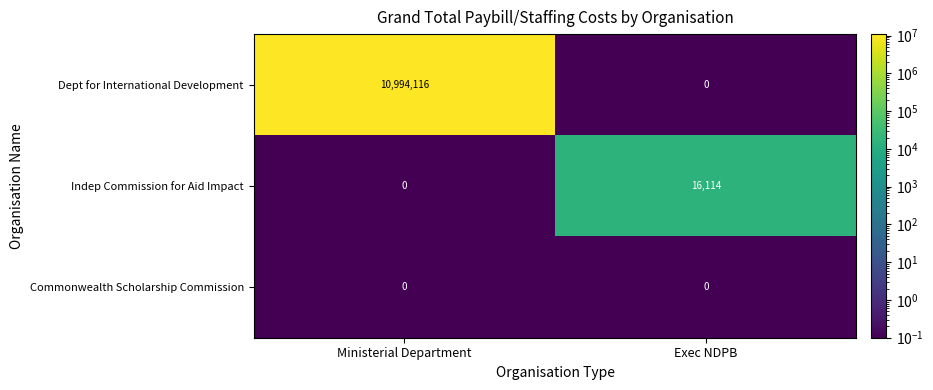

Which series has the widest spread of values?

row_0